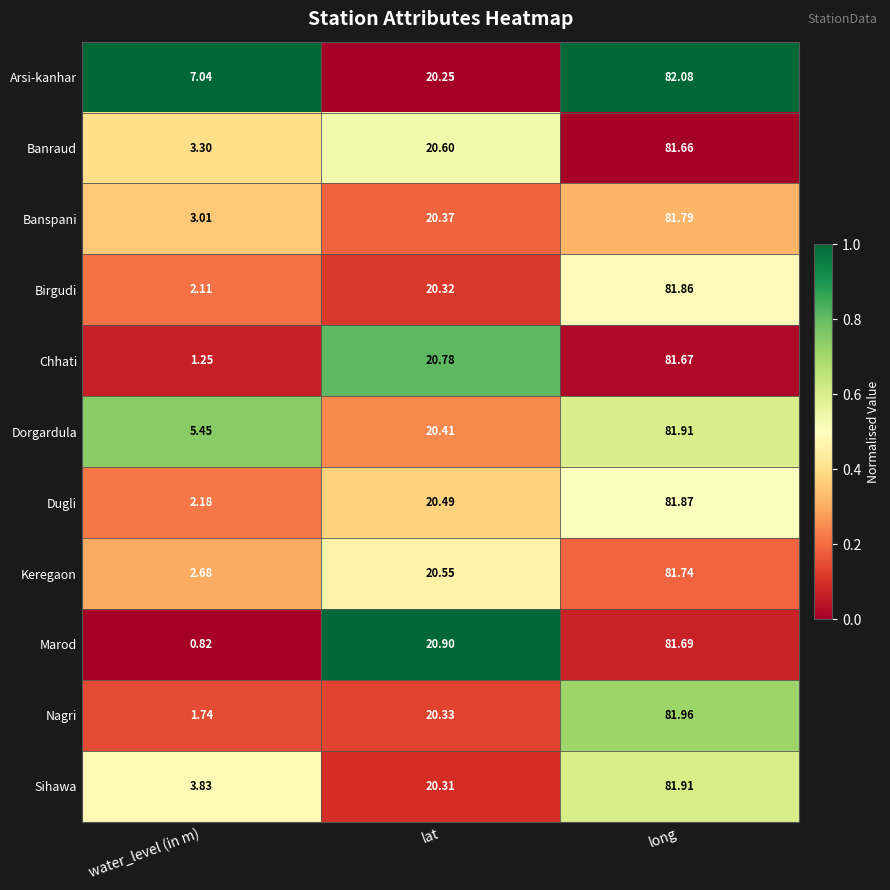

Which category has the highest value across all series?

long